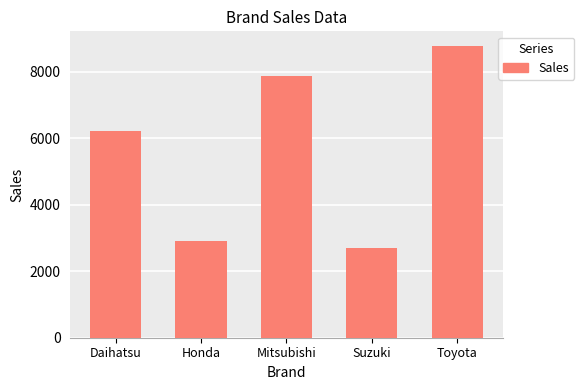

At which label is the value closest to 5734?

Daihatsu